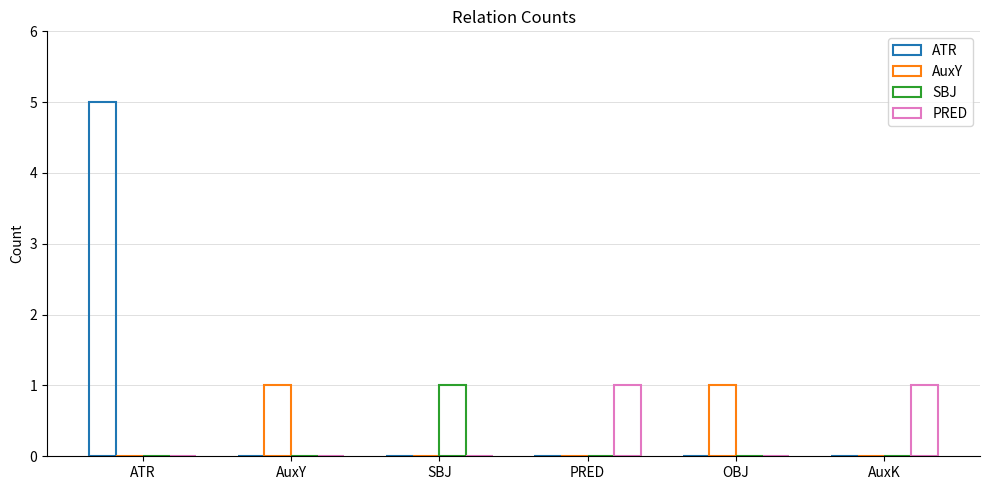

What is the difference between the AuxY values at AuxK and AuxY?

1